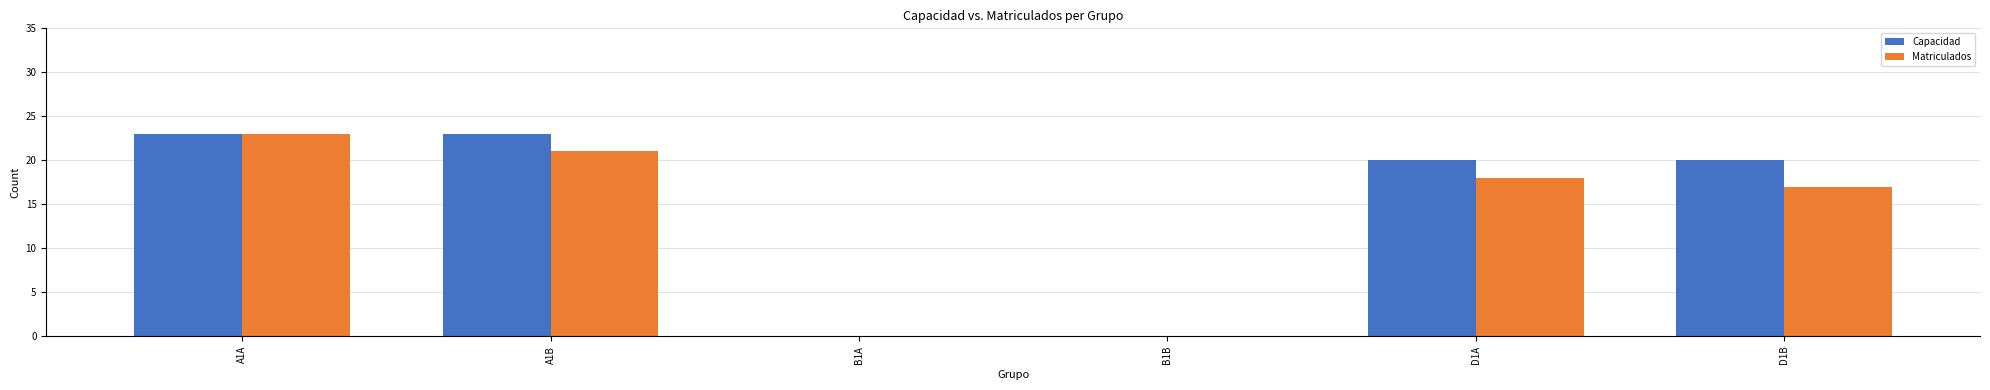

Which series changed the most between B1B and D1A?

Capacidad